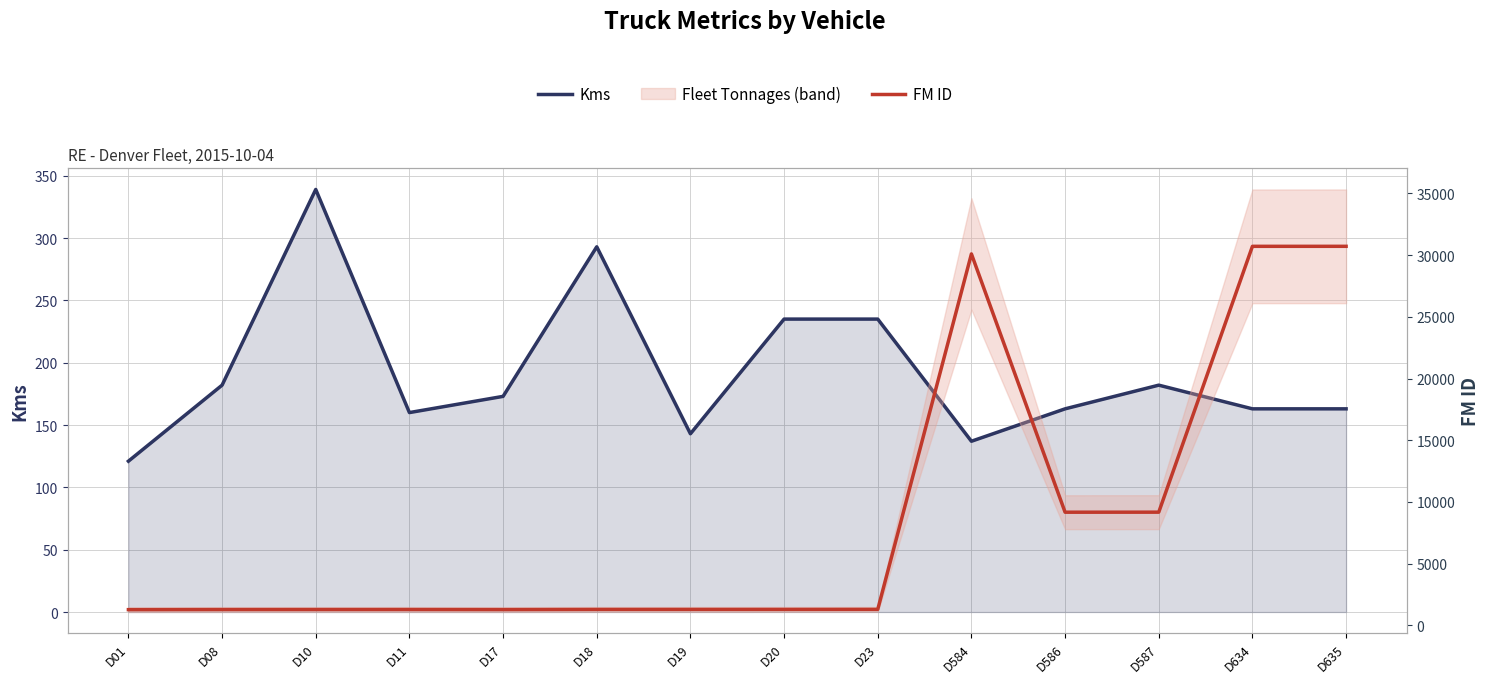

At which category does FM ID reach its first local peak?

D11